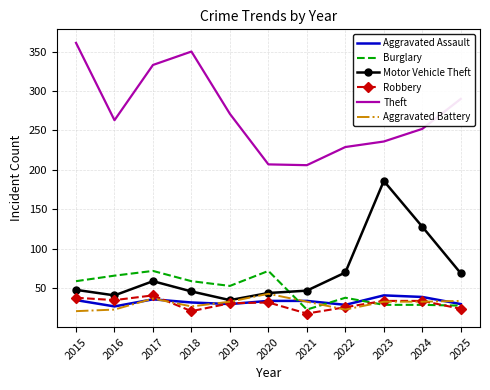

How many distinct data groups are displayed?

6